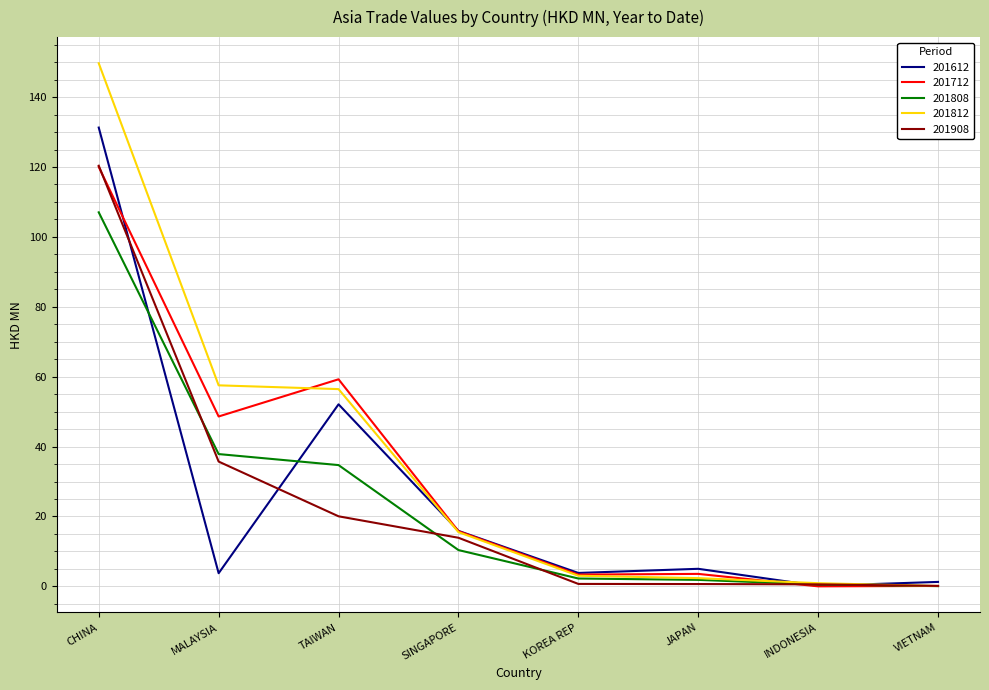

At which category is the sum across all series the highest?

CHINA